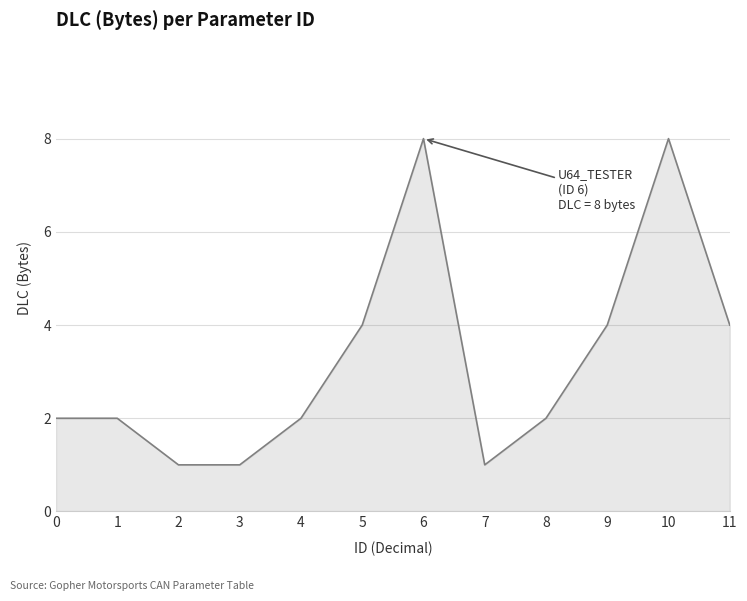

What is the maximum value shown in the chart?

8